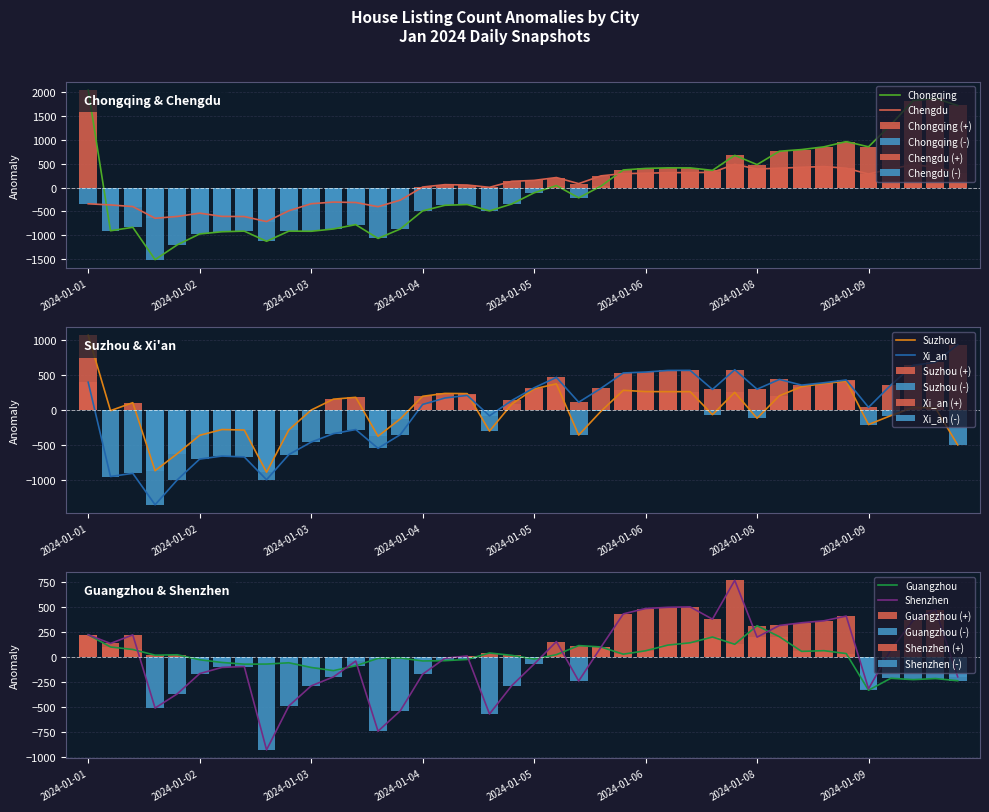

What is the highest value of the Xi_an series?

932.4